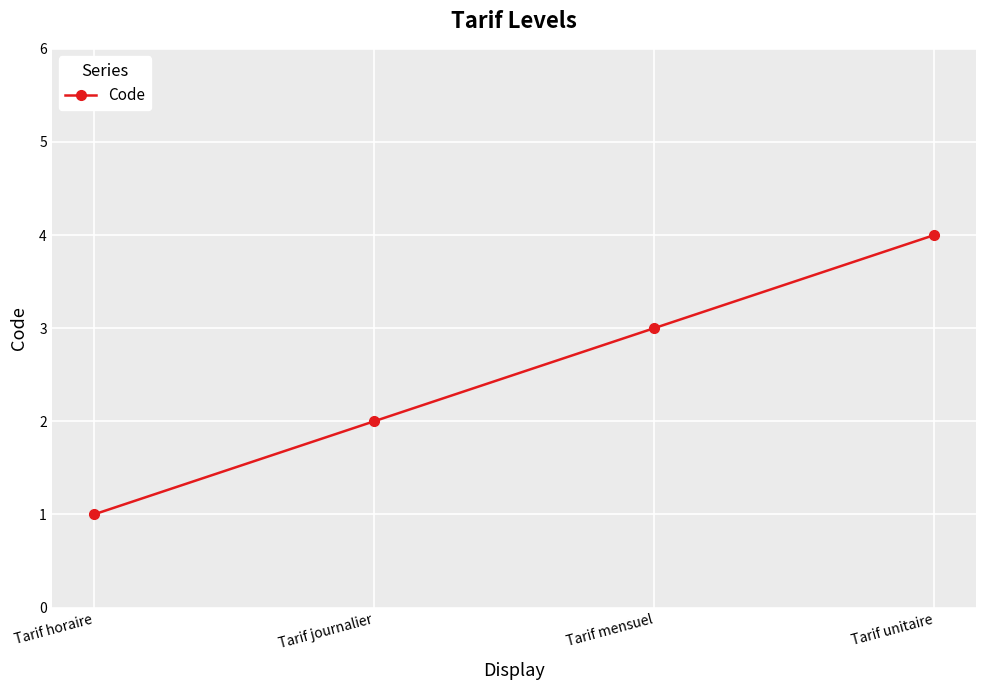

The chart shows a value of 2 at Tarif journalier. True or false?

True